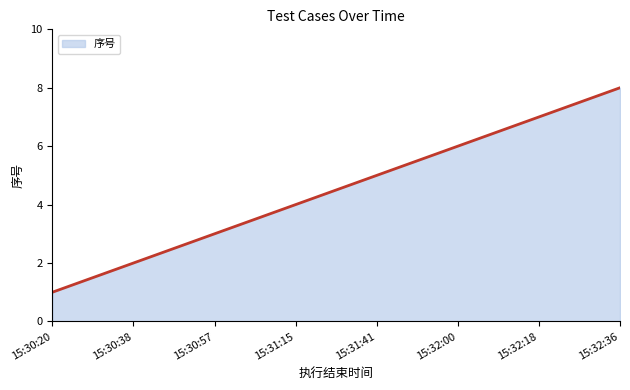

Count the number of categories in the chart.

8